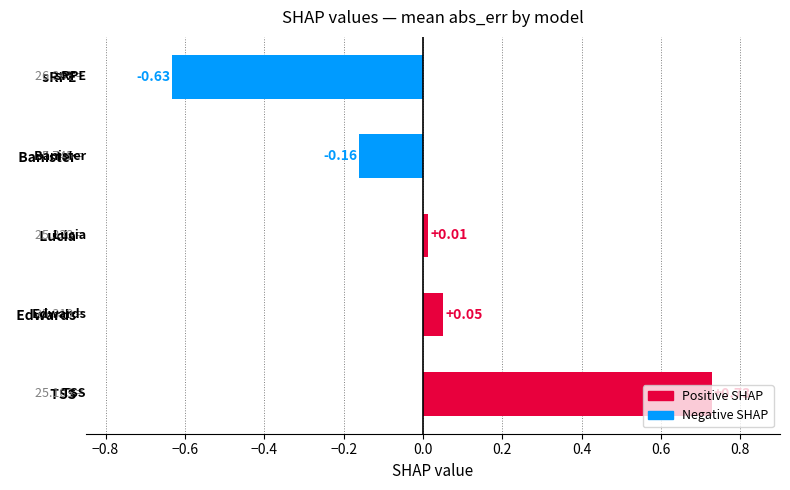

Between   Banister and   sRPE, which is larger?

  Banister